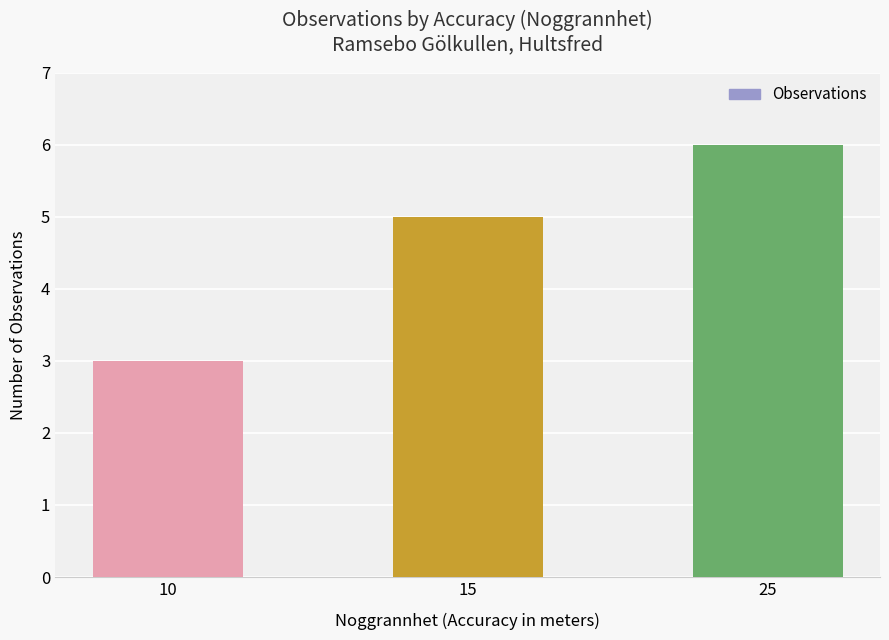

Rank the categories by value from highest to lowest.

25, 15, 10